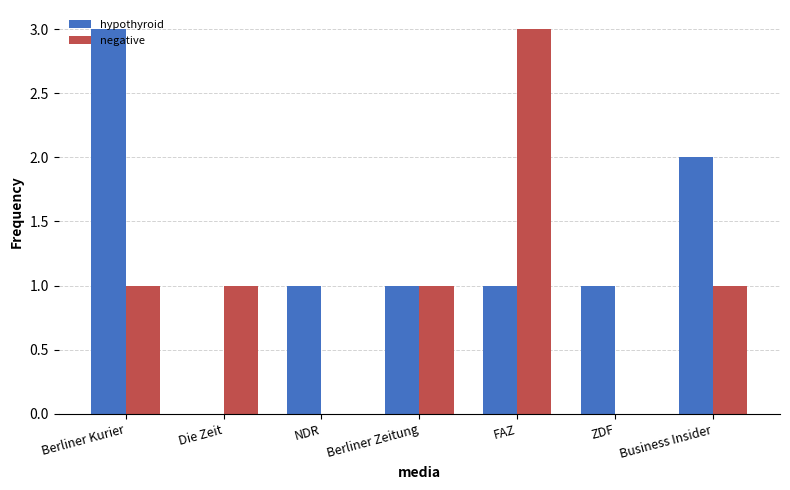

How many groups of bars are there?

7